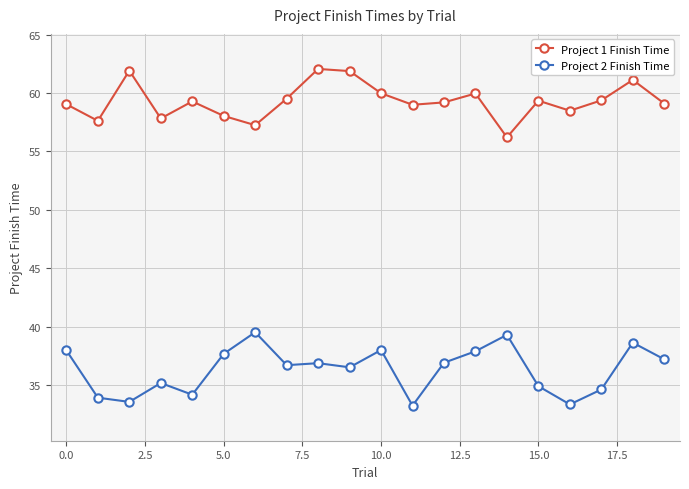

At how many categories does at least one series exceed 52?

20